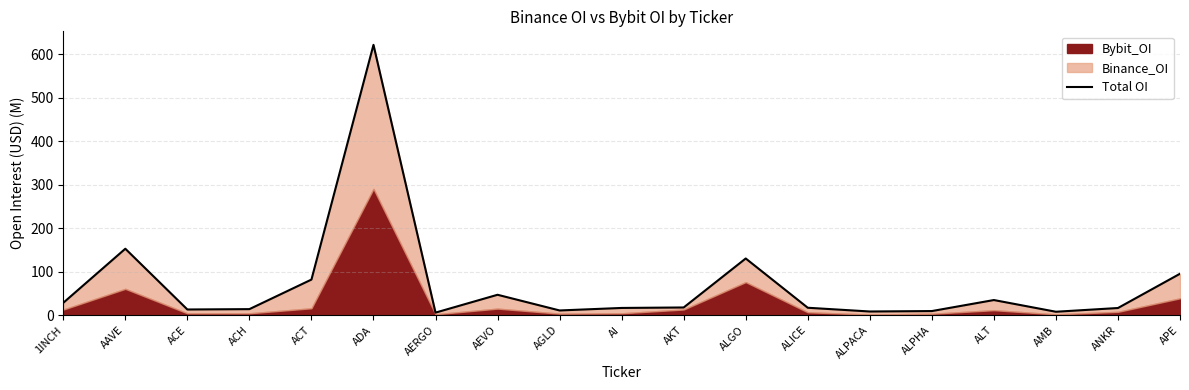

Reading right to left, list all the values displayed in this chart.

95.2	16.5	7.9	34.8	9.5	8.5	17.1	130.3	17.7	16.6	10.9	46.9	5.9	621.2	81.8	13.9	13.1	152.7	28.5